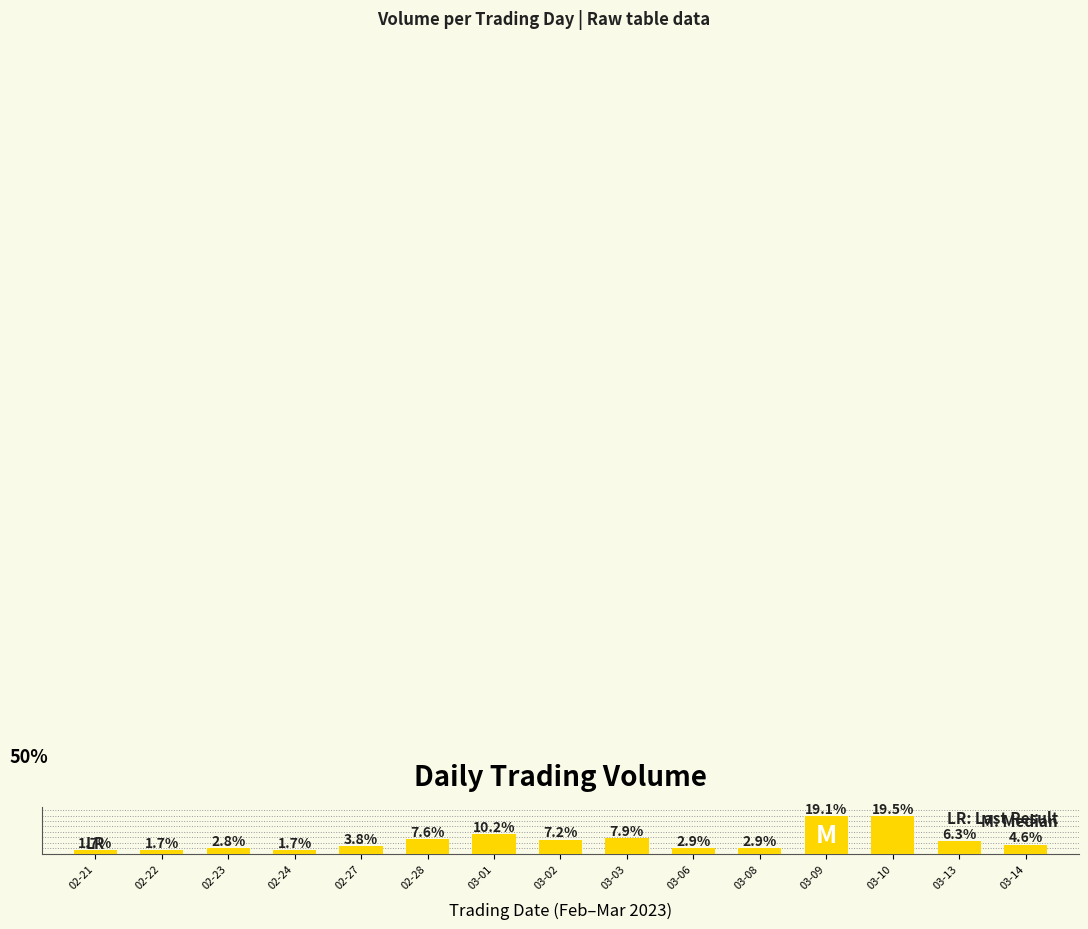

Does the chart contain stacked bars?

No